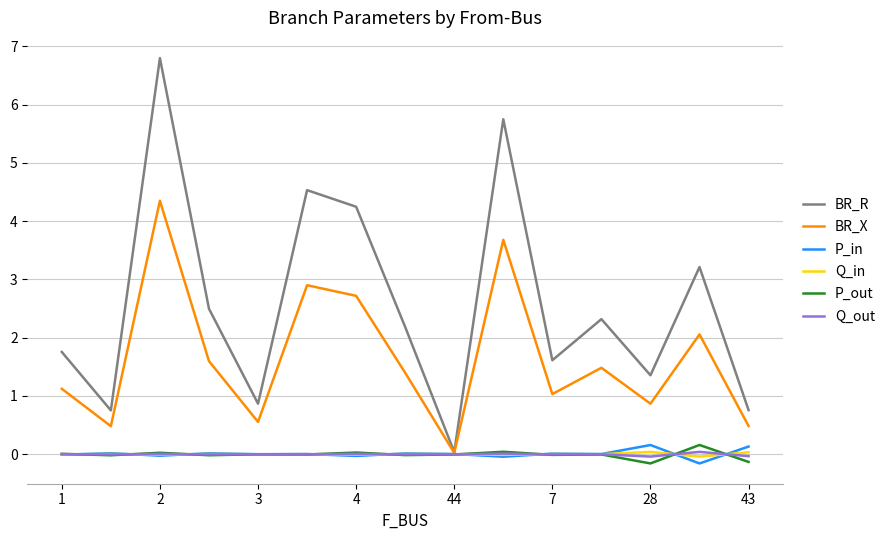

What is the greatest value displayed?

6.8